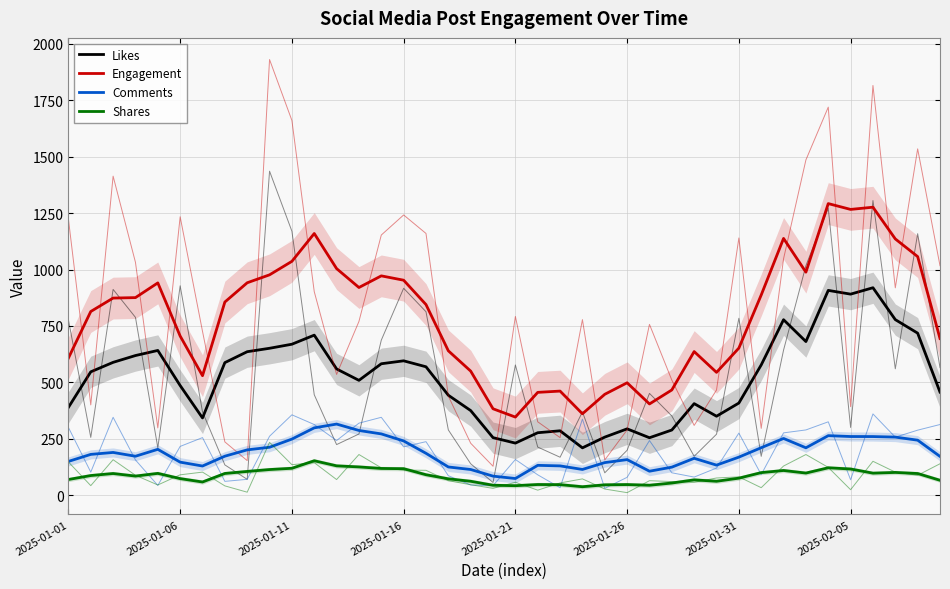

What position from the right is 2025-01-16?

25